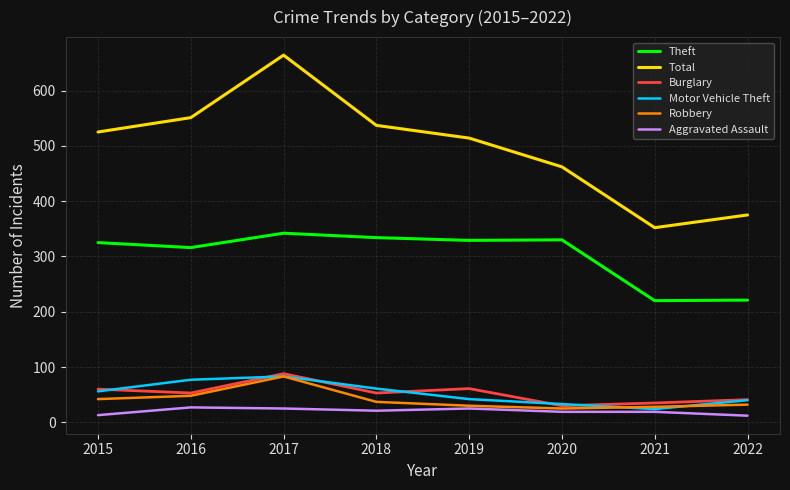

Where is the first local maximum for Total?

2017